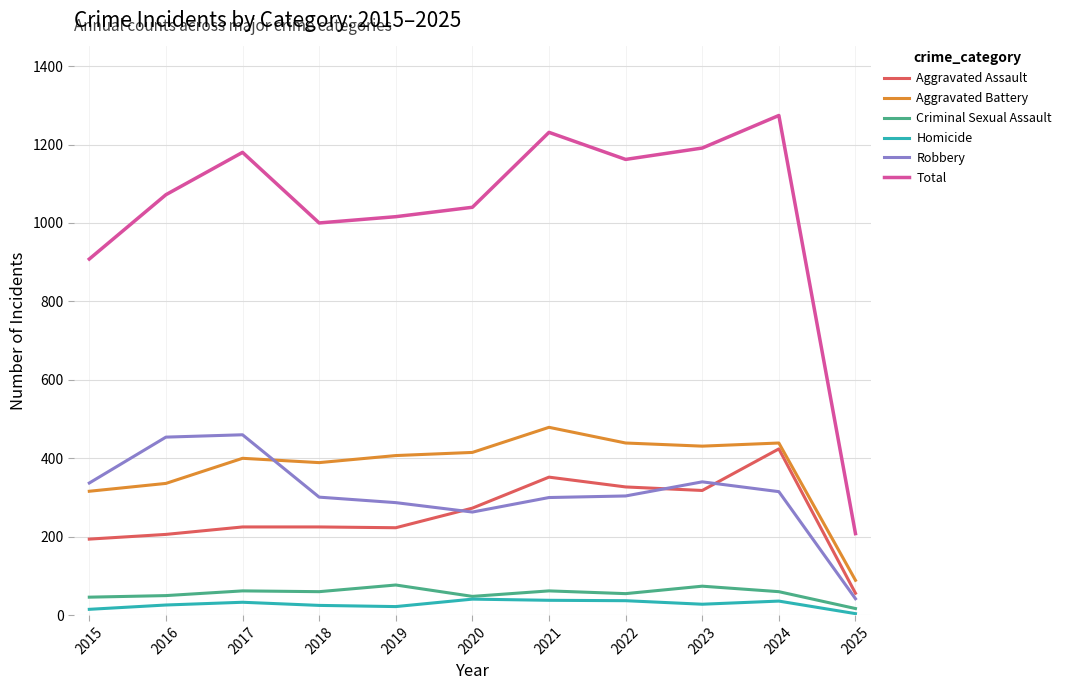

Is it true that Total equals 473 at 2018?

False